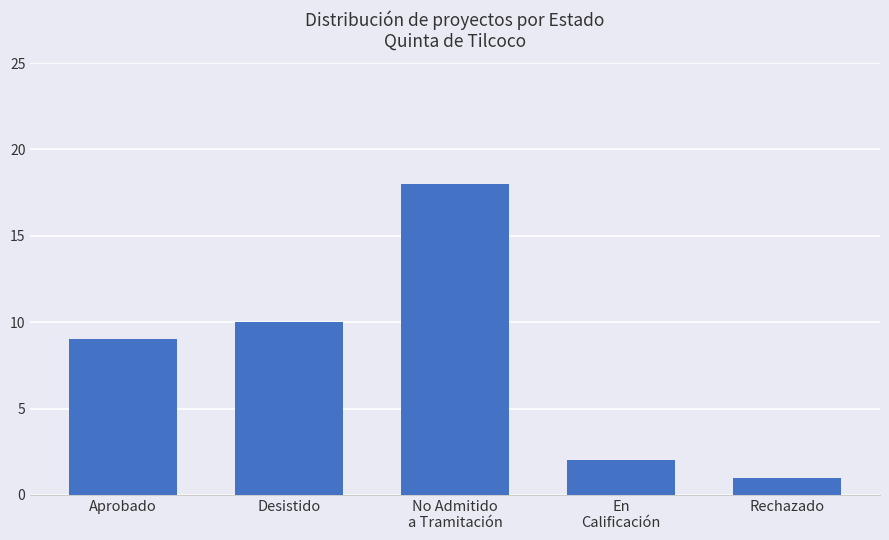

List the labels in order of value, largest first.

No Admitido
a Tramitación, Desistido, Aprobado, En
Calificación, Rechazado